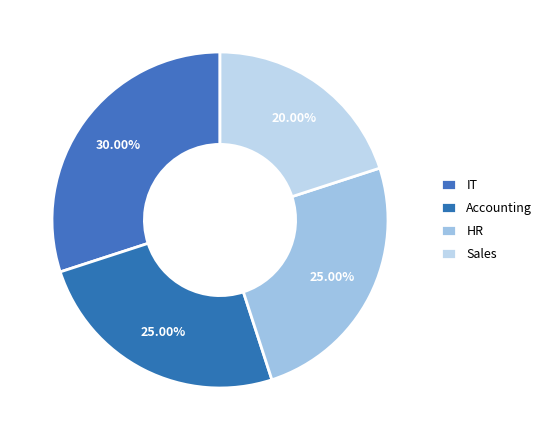

Combined, what portion of the pie is Accounting and Sales?

45.0%